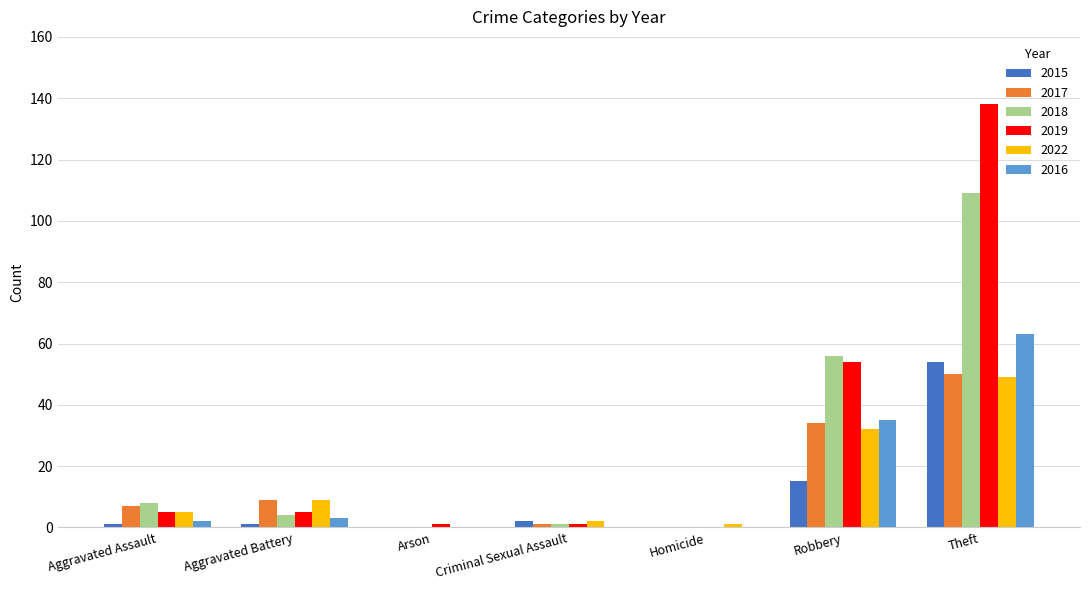

At which label does 2018 first exceed 4?

Aggravated Assault